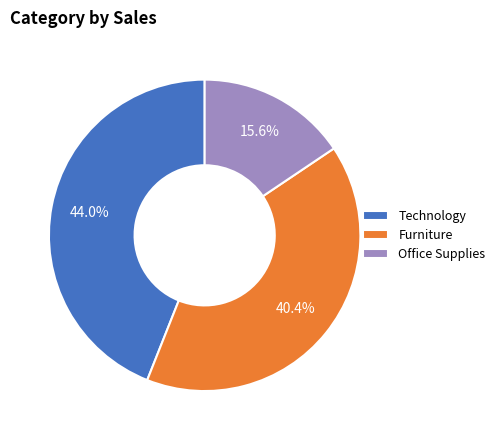

Count the number of slices in the pie.

3